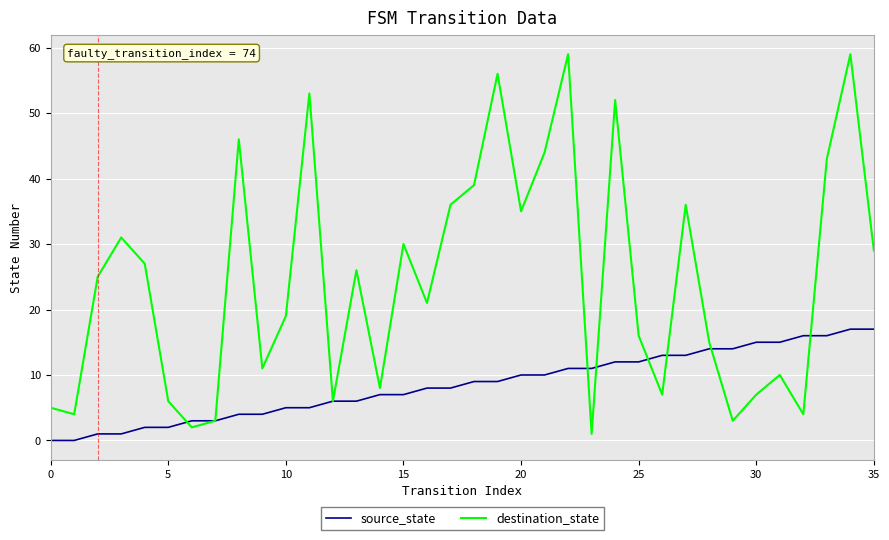

Rank the series by their average value, from highest to lowest.

destination_state, source_state